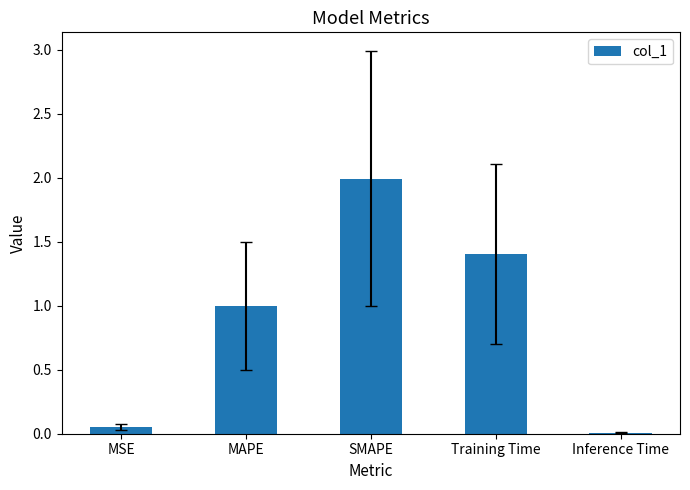

What is the sum of the values at Training Time and SMAPE?

3.4